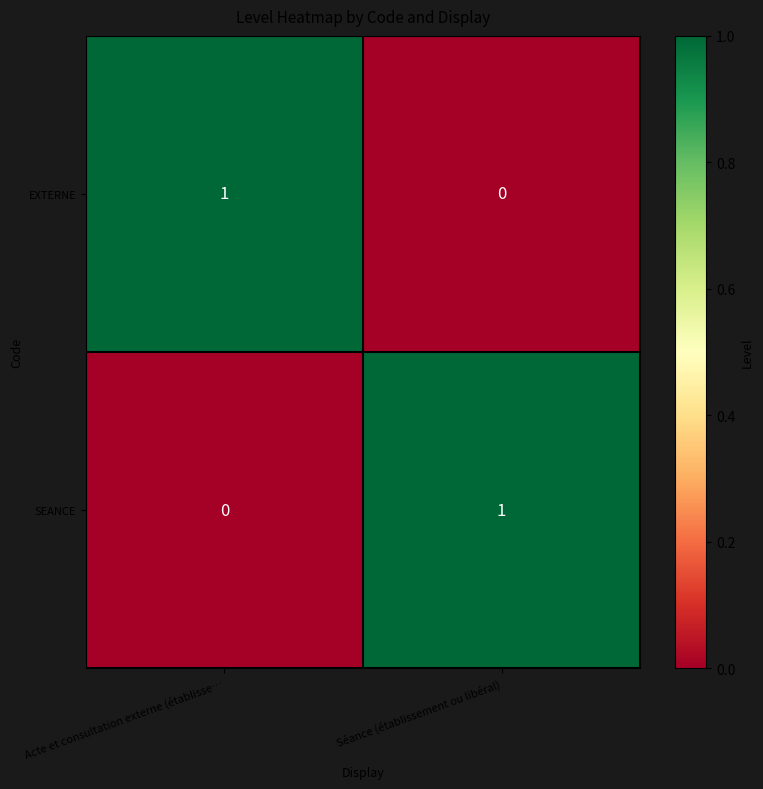

At which label is SEANCE closest to 0?

Acte et consultation externe (établisse…